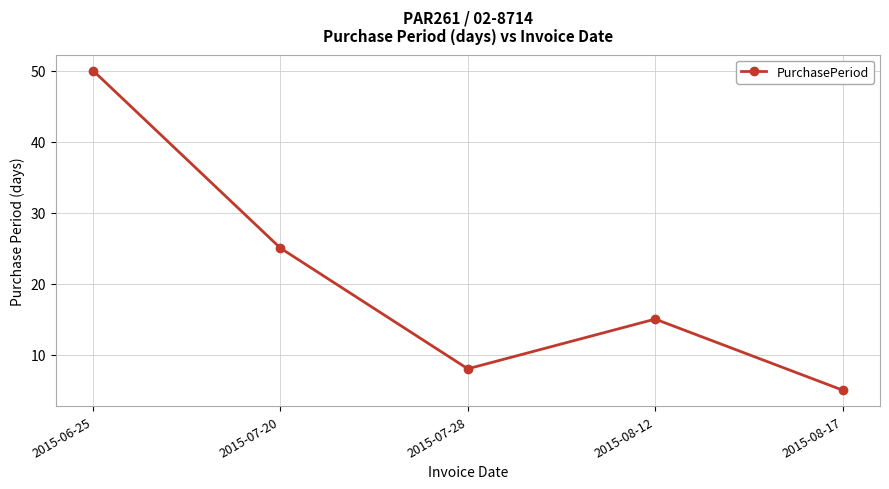

Reading right to left, what are all the values shown in this chart?

5	15	8	25	50